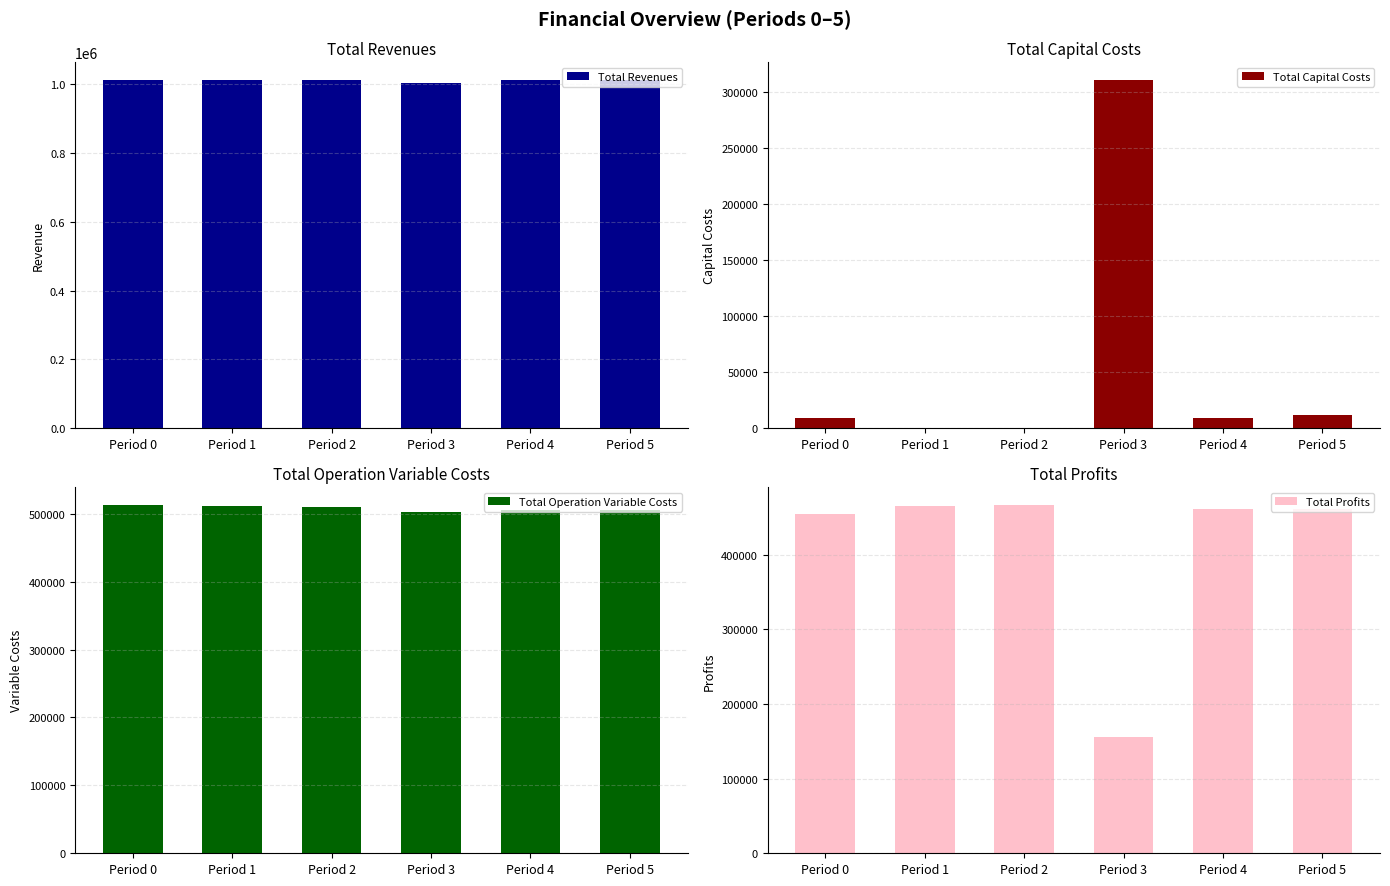

Is it true that Total Profits equals 268159.4 at Period 3?

False